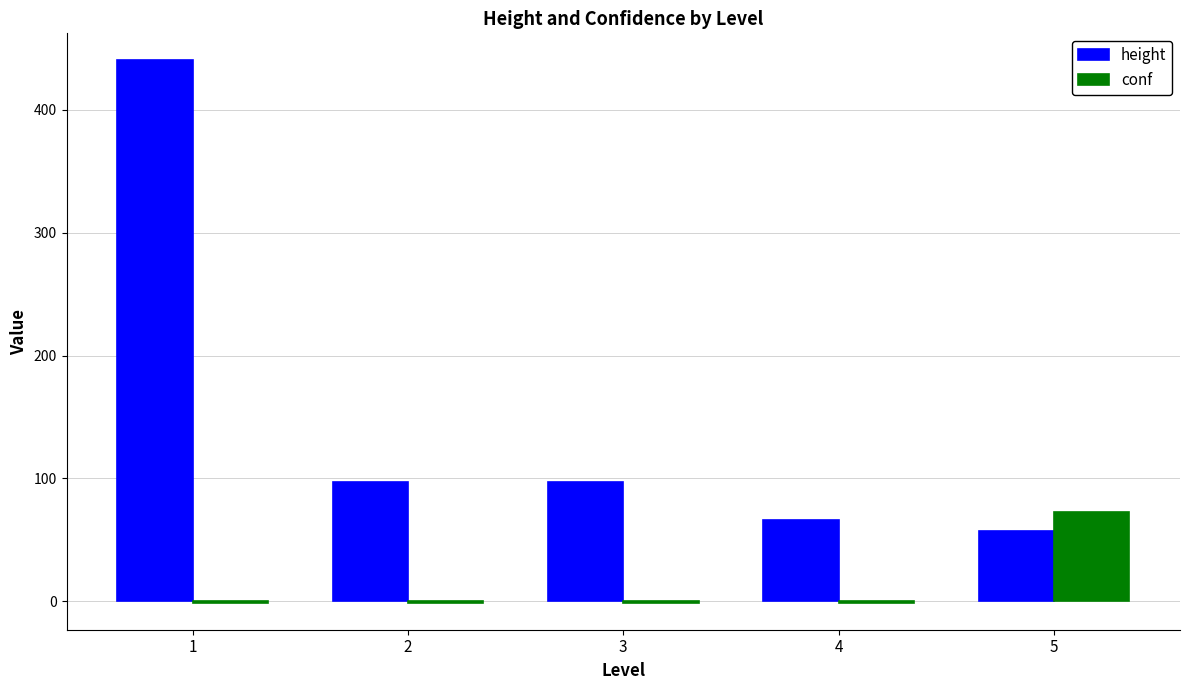

Which series has the largest total across all categories?

height